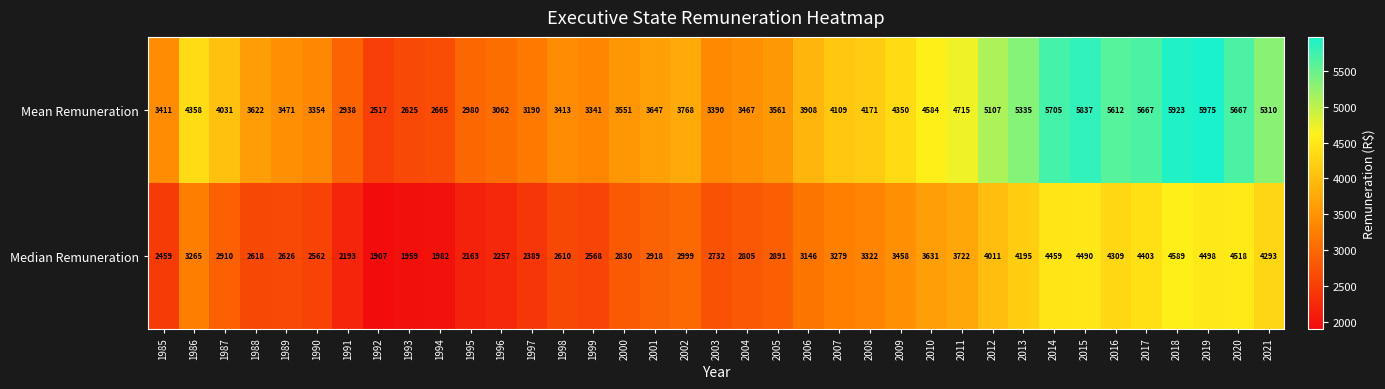

True or false: Mean Remuneration has a value of 3129 at 2020.

False